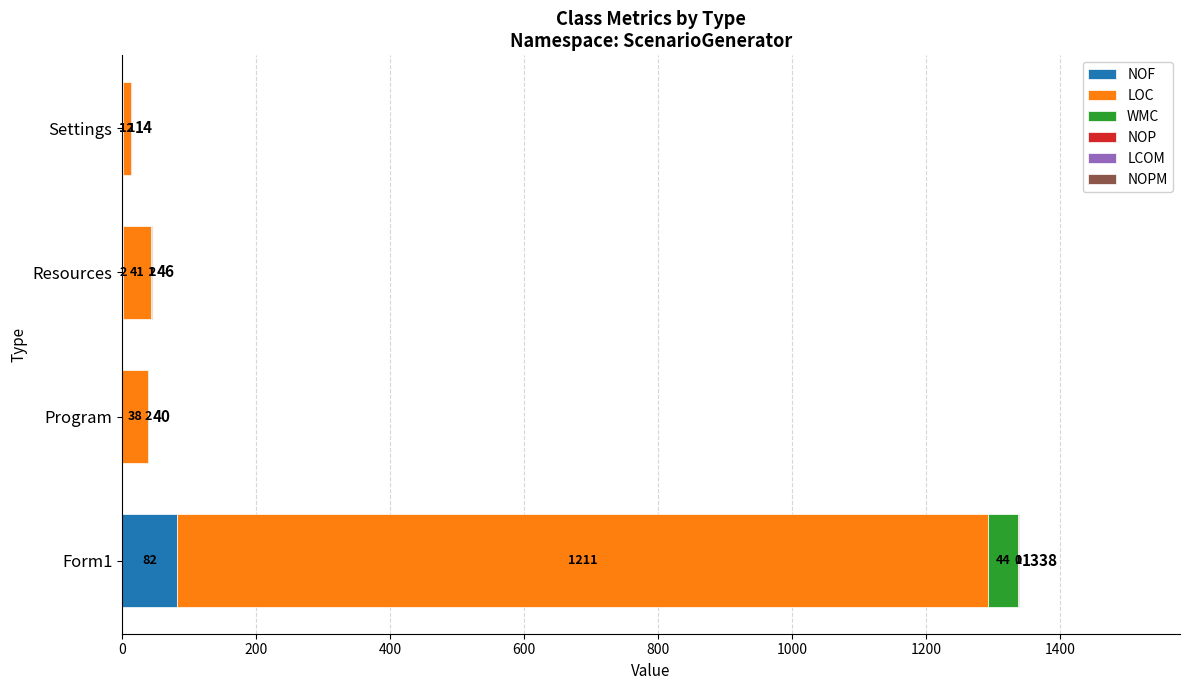

True or false: NOF has a value of 1.0 at Settings.

True